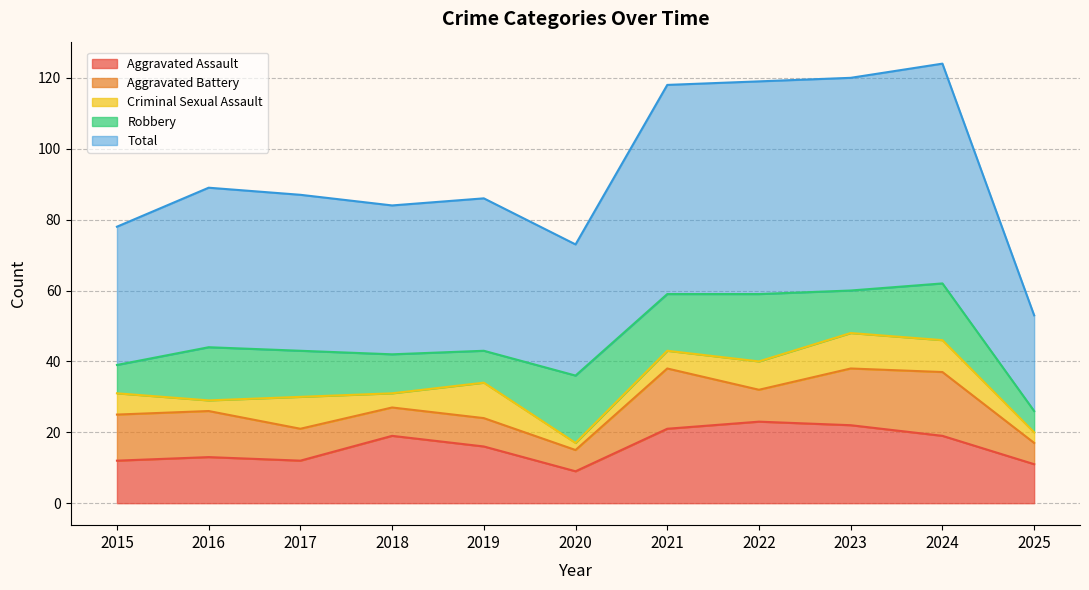

What is the difference between the Criminal Sexual Assault values at 2016 and 2024?

6